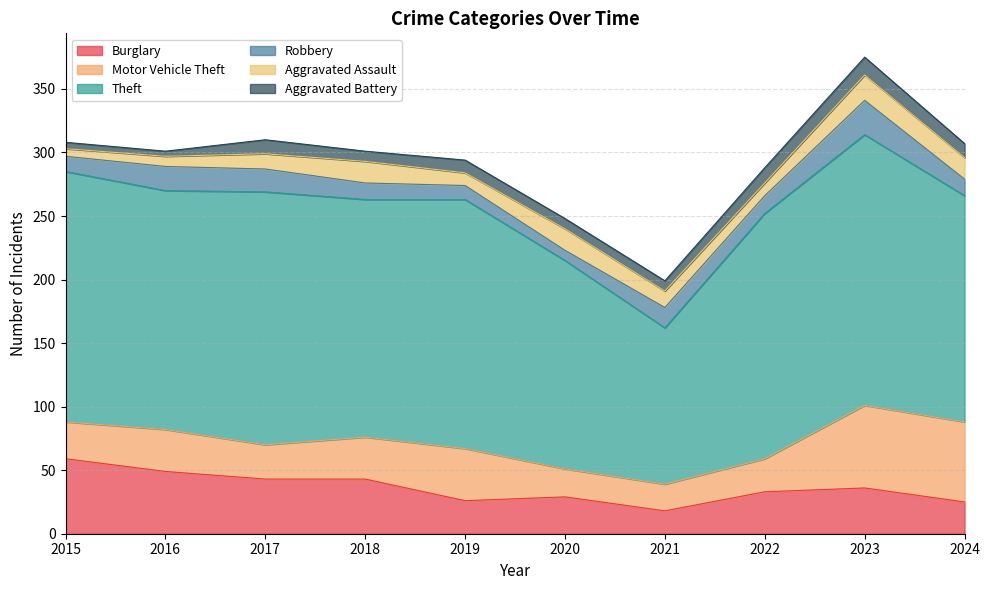

At how many categories does at least one series exceed 163?

9